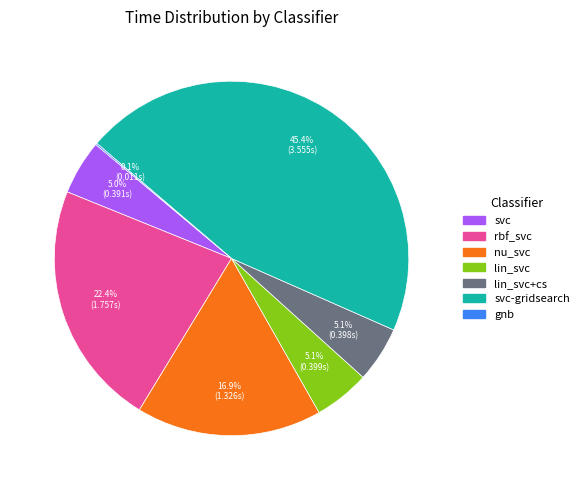

Is lin_svc the majority of the pie?

No